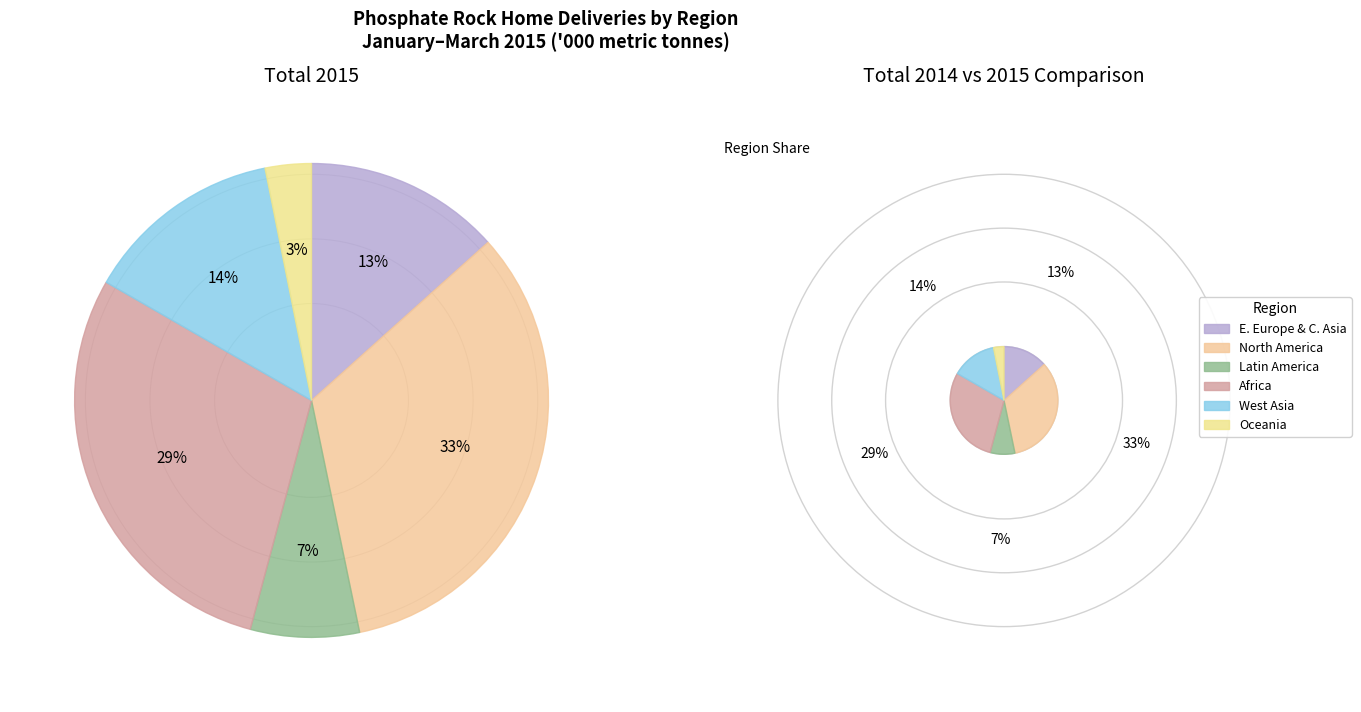

What portion of the pie excludes West Asia?

86.5%